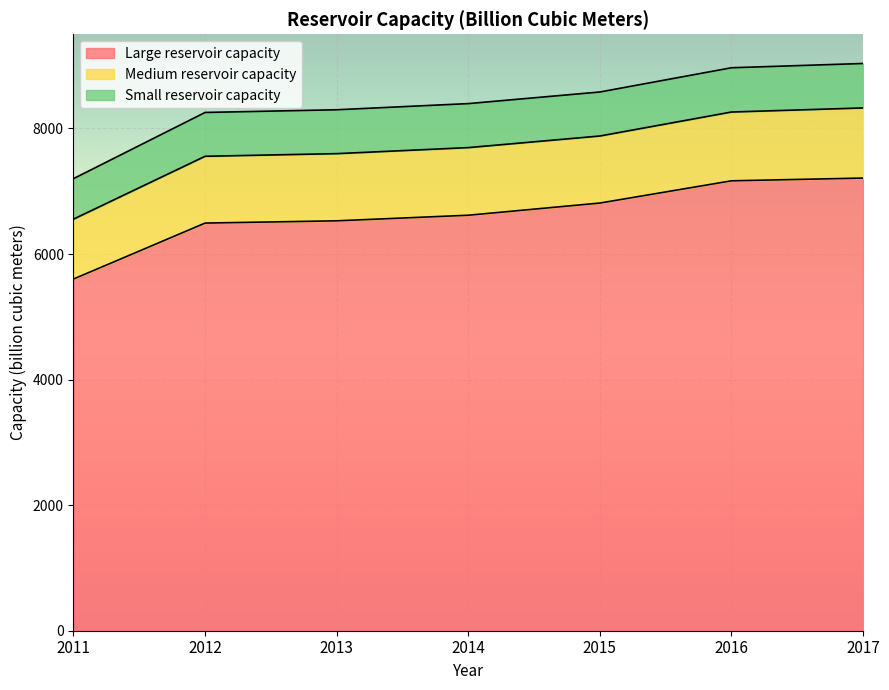

How many data points in Small reservoir capacity are above 701?

2